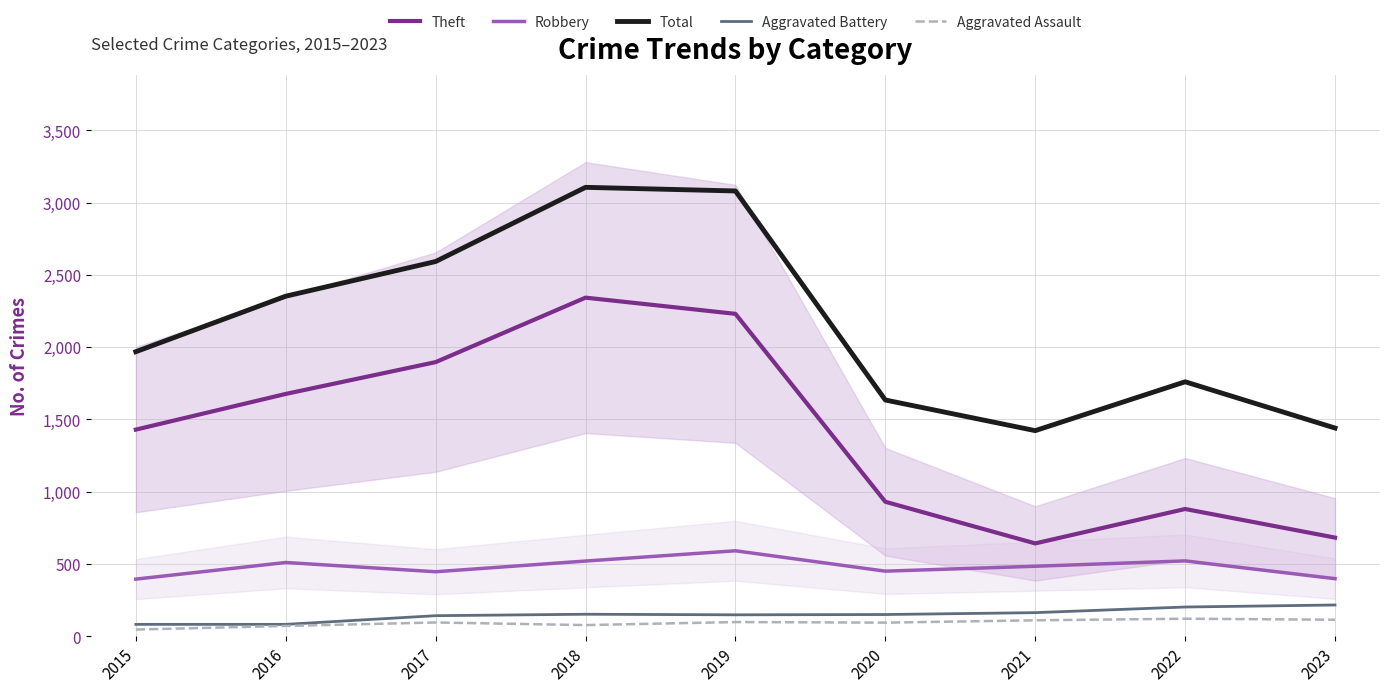

Reading left to right, extract all data points from this chart.

Theft: 1429	1676	1896	2342	2230	930	642	880	682
Robbery: 395	510	446	520	591	450	484	521	398
Total: 1968	2352	2592	3105	3080	1634	1422	1760	1440
Aggravated Battery: 82	82	142	152	148	150	163	202	216
Aggravated Assault: 46	71	95	77	98	94	110	121	114